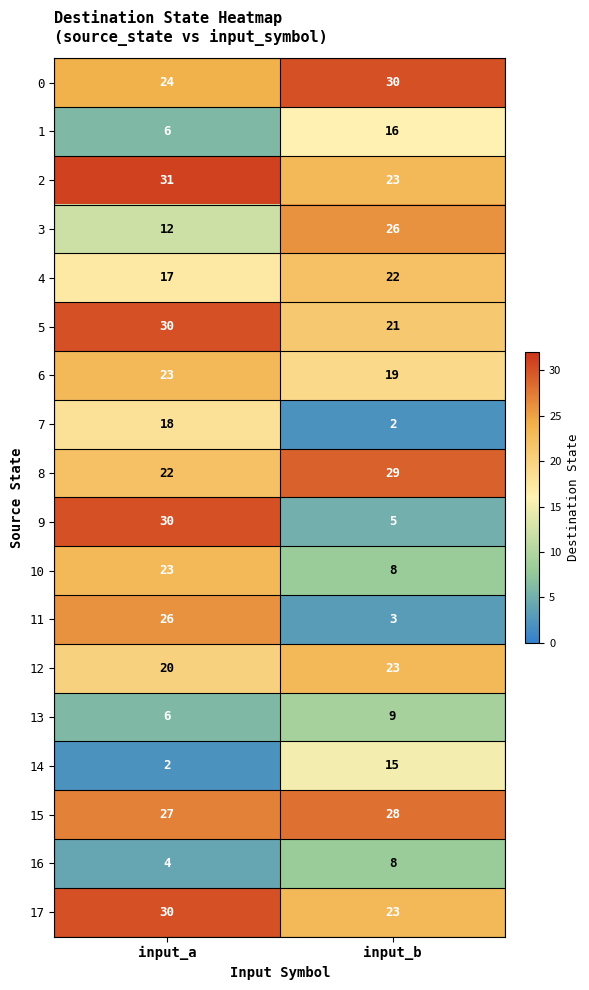

List the labels in order of 10 value, smallest first.

input_b, input_a